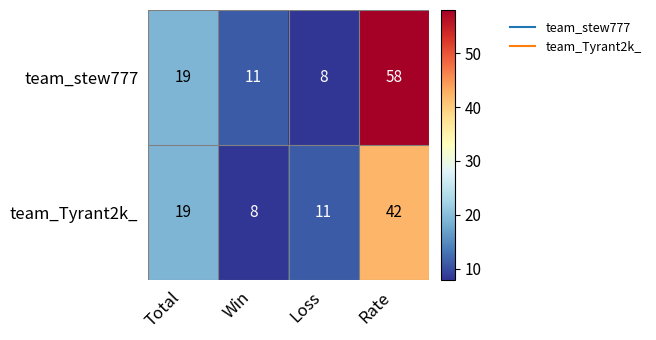

What is the sum of all team_Tyrant2k_ values?

80